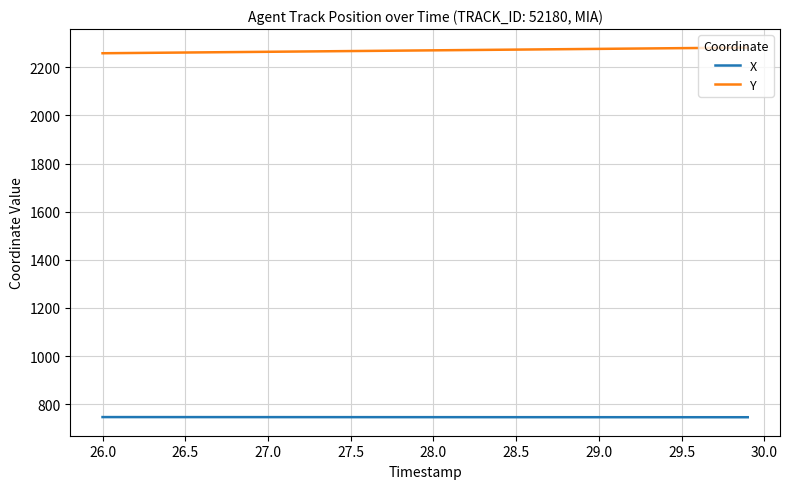

True or false: Y and X cross at least once.

False